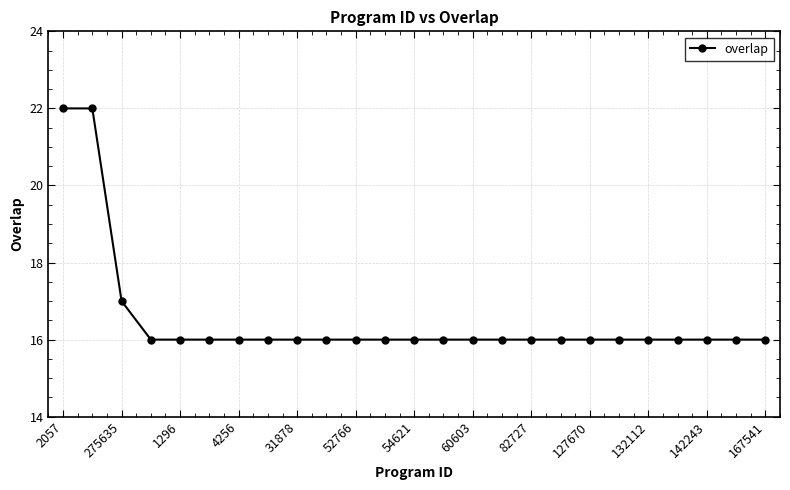

Count the number of categories in the chart.

25